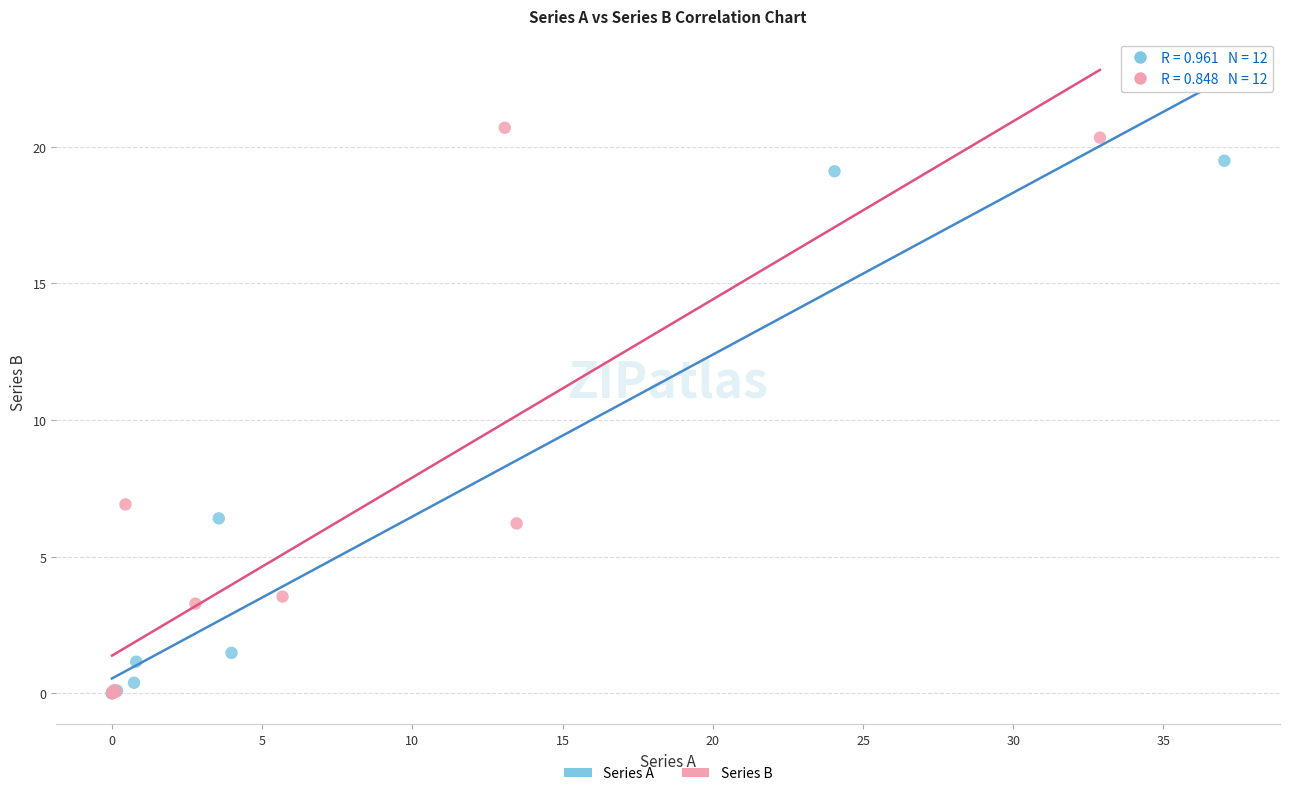

Which series reaches the maximum Y coordinate?

Series B